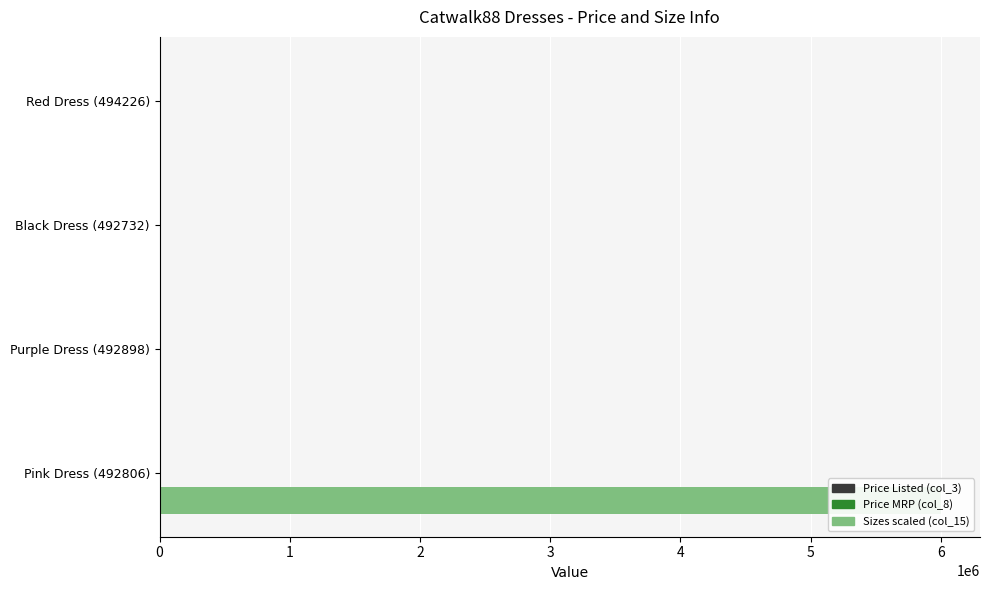

What is the difference between the maximum and minimum values in the Sizes scaled (col_15) series?

6000000.0